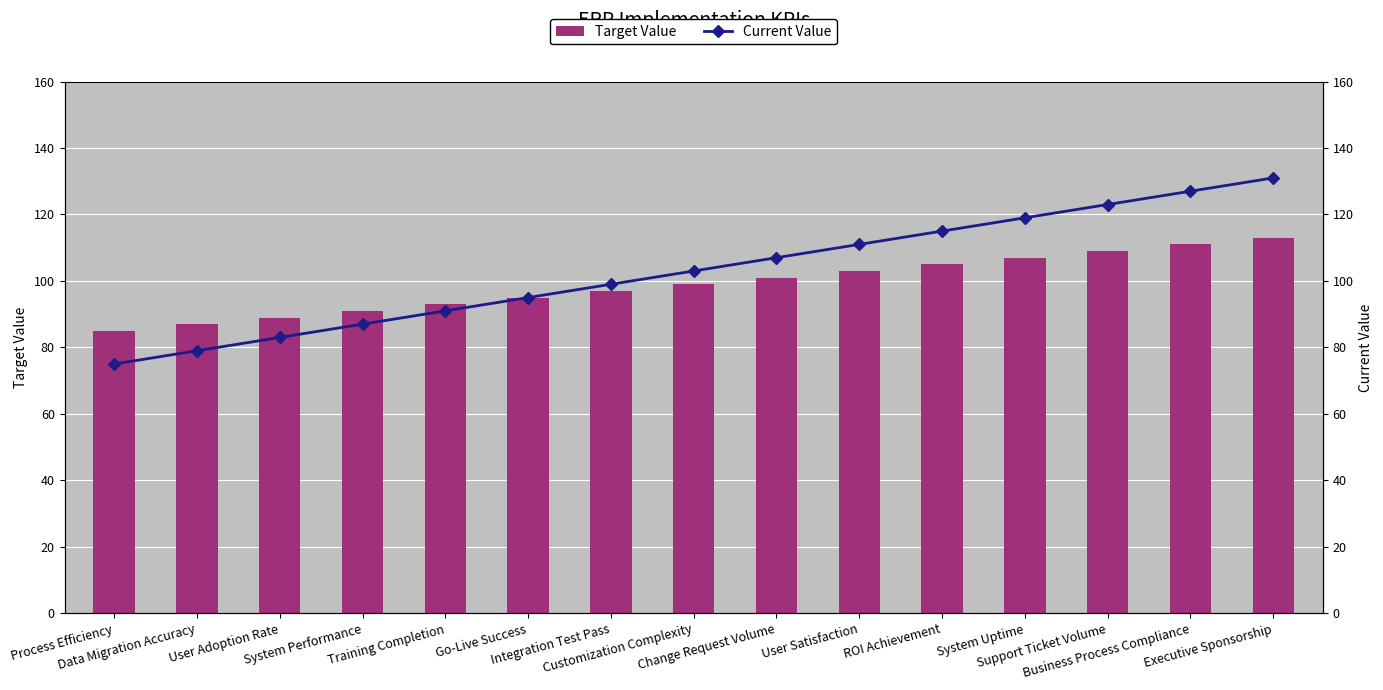

Reading right to left, list all the values displayed in this chart.

Target Value: 113	111	109	107	105	103	101	99	97	95	93	91	89	87	85
Current Value: 131	127	123	119	115	111	107	103	99	95	91	87	83	79	75